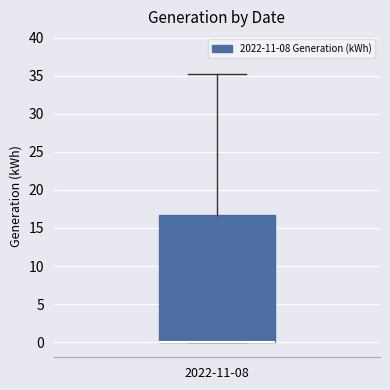

Transcribe this box plot: give where the median line is, the range the box spans, and where the two whiskers end, as read against the y-axis. The values are not printed on the chart, so give them approximately, as read against the axis.

median 0.0 (drawn on the box's lower edge), box 0.0 to 16.5, whiskers 0.0 to 35.0